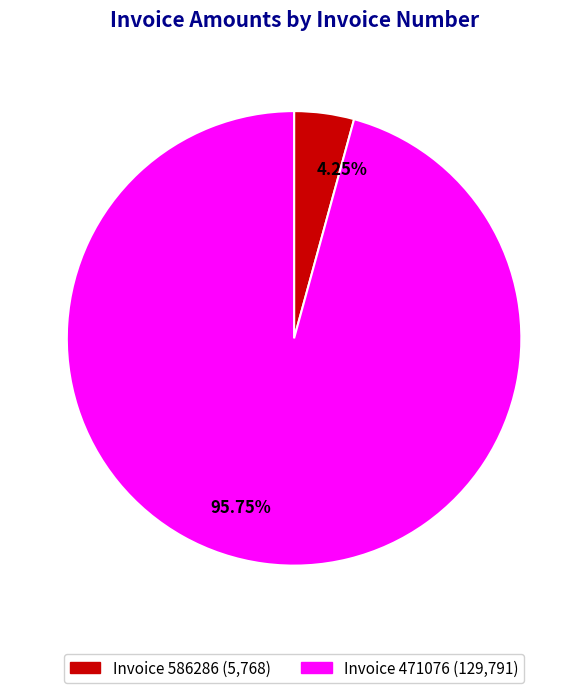

Do Invoice 586286 (5,768) and Invoice 471076 (129,791) together represent more than half of the pie?

Yes